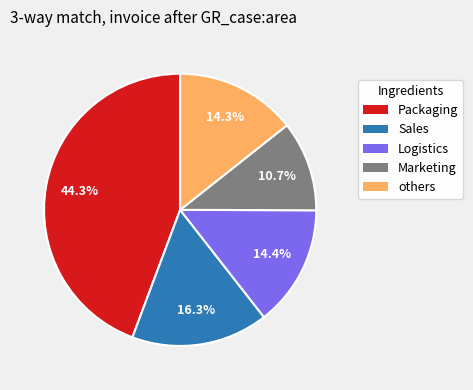

To the nearest percent, what is the average slice percentage?

20%